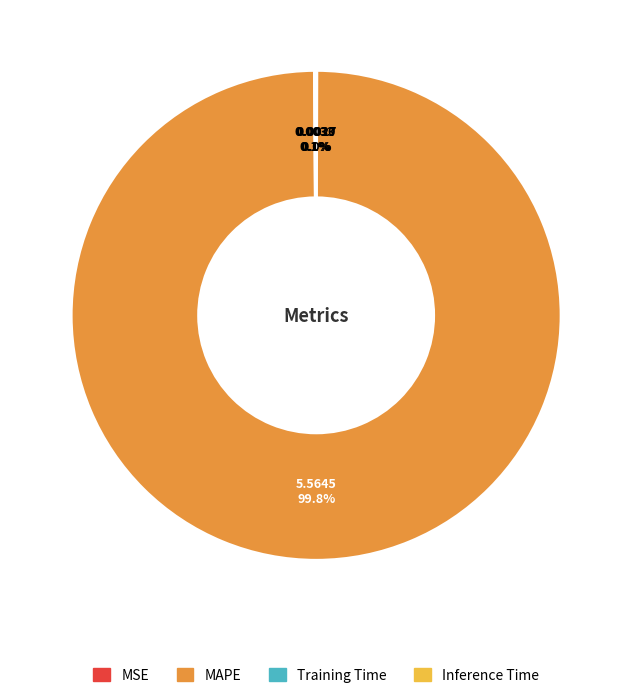

Which slice is the largest?

MAPE